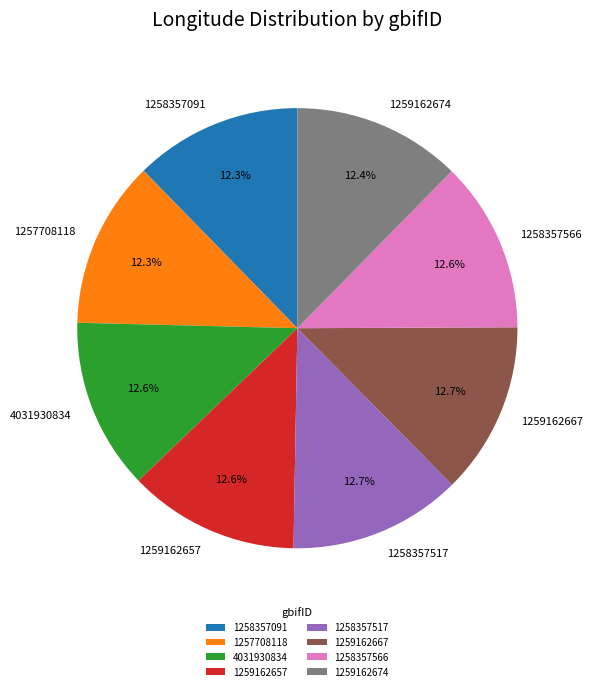

To the nearest percent, what is the average slice percentage?

12%